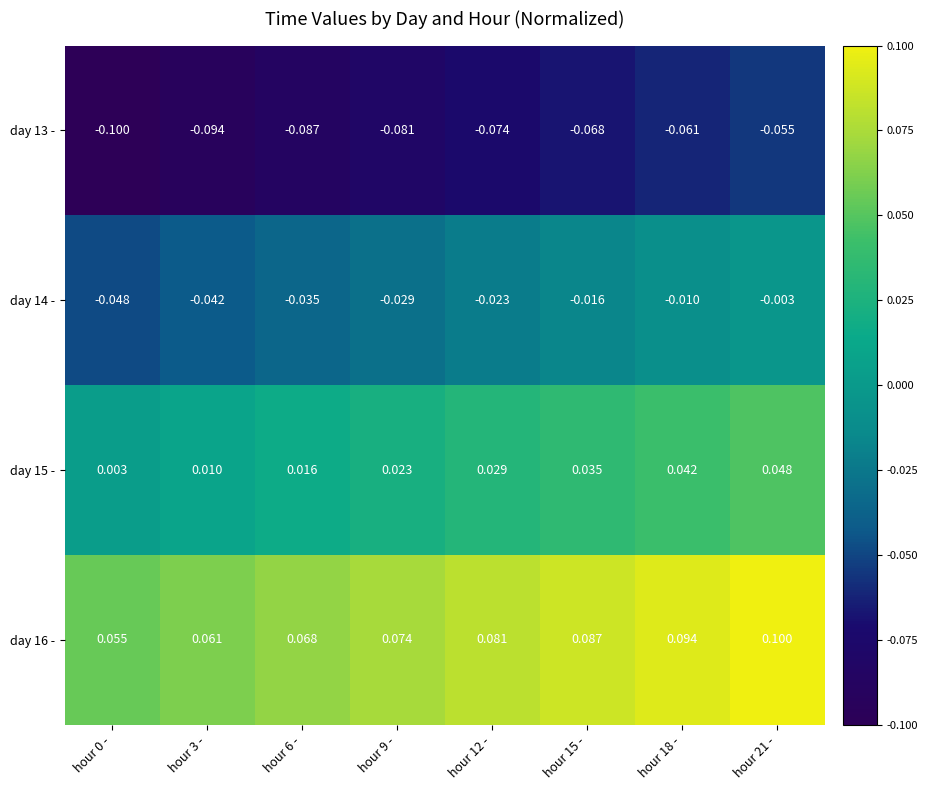

Is the value of day 15 - at hour 15 - greater than the value of day 14 - at hour 0 -?

Yes